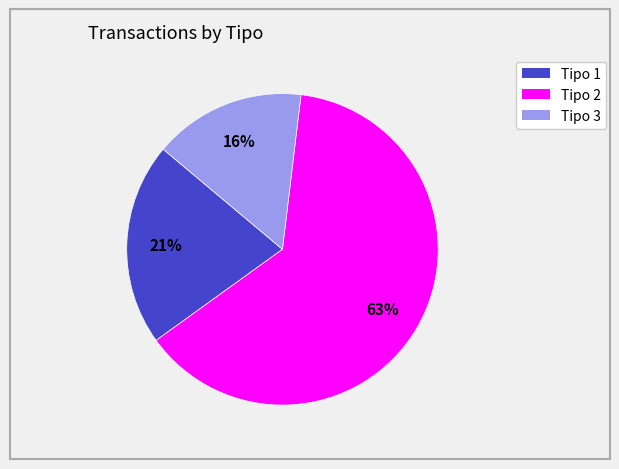

How many slices are in this pie chart?

3